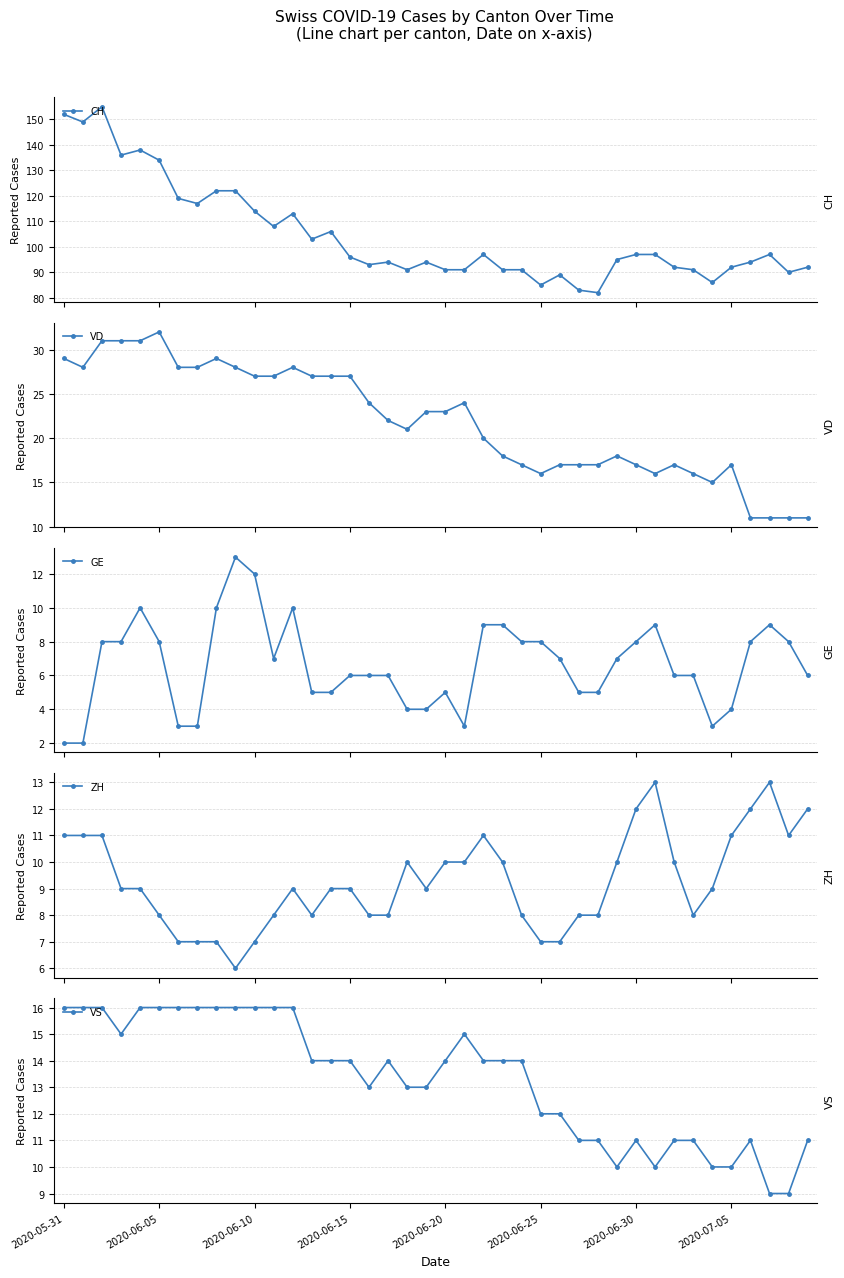

Which series has the largest total across all categories?

CH